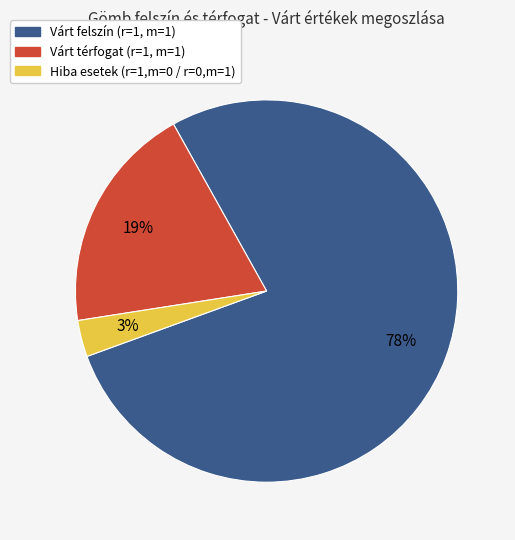

To the nearest percent, what is the average slice percentage?

33%